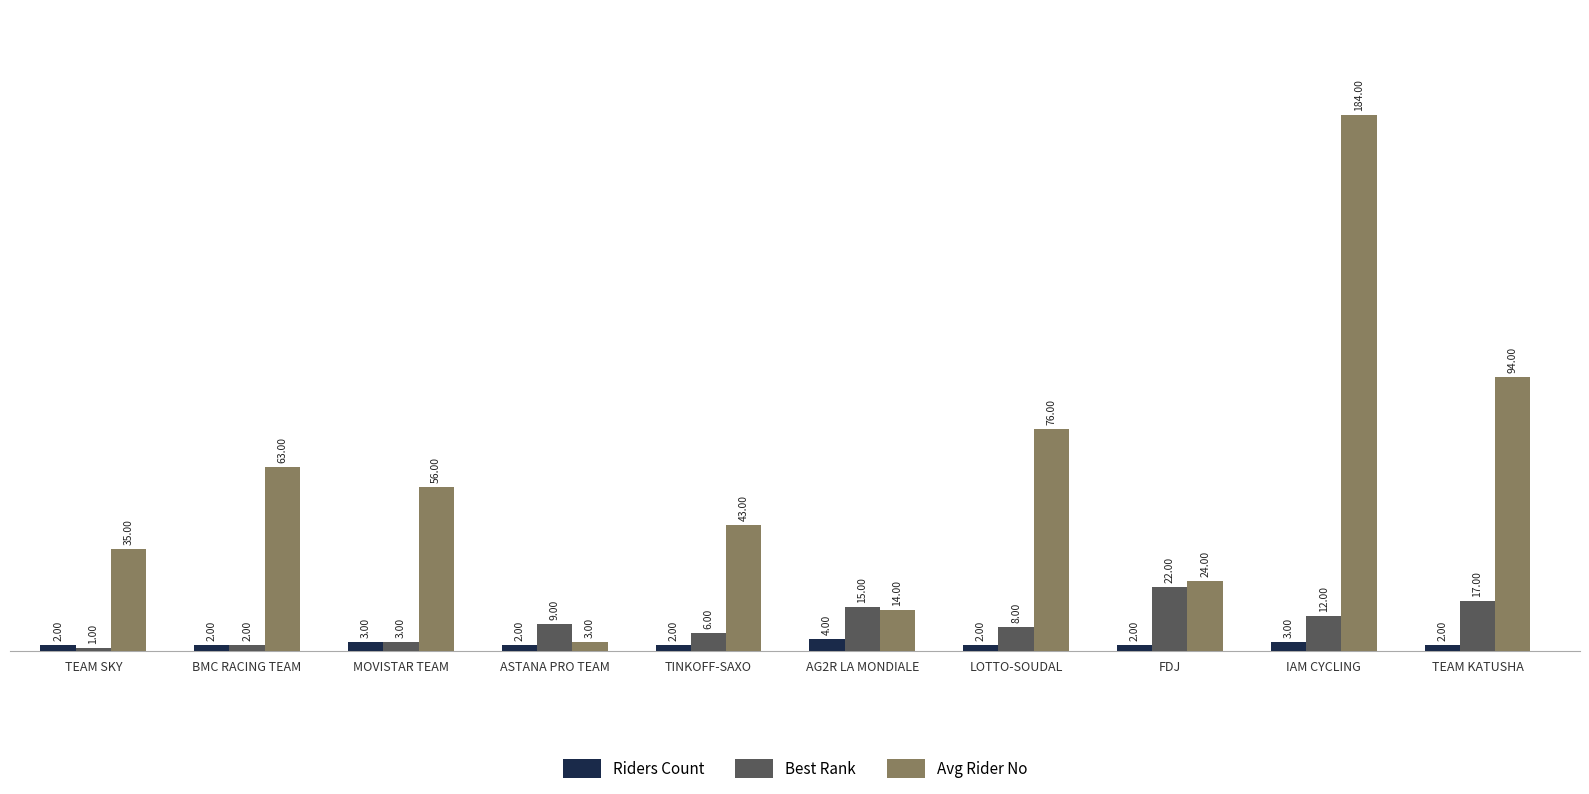

How many bars are there in total?

30